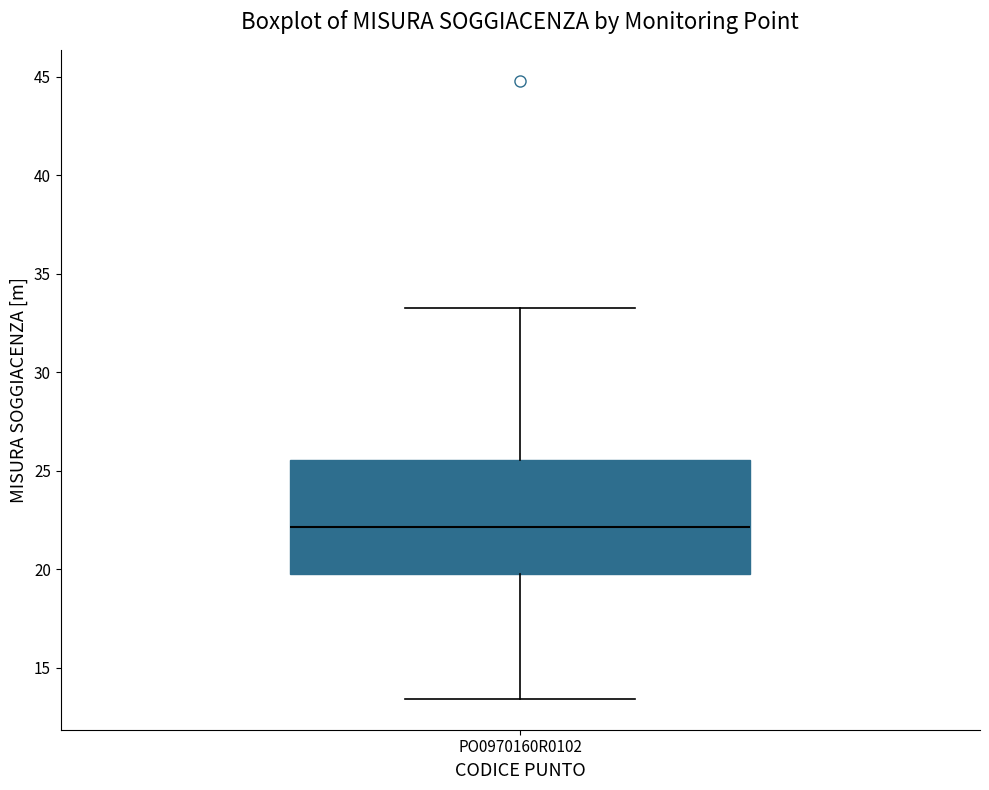

Read this box plot against the y-axis: the position of the median line, the range covered by the box, and the ends of both whiskers. The values are not printed on the chart, so give them approximately, as read against the axis.

median 22.0, box 20.0 to 25.5, whiskers 13.5 to 33.5